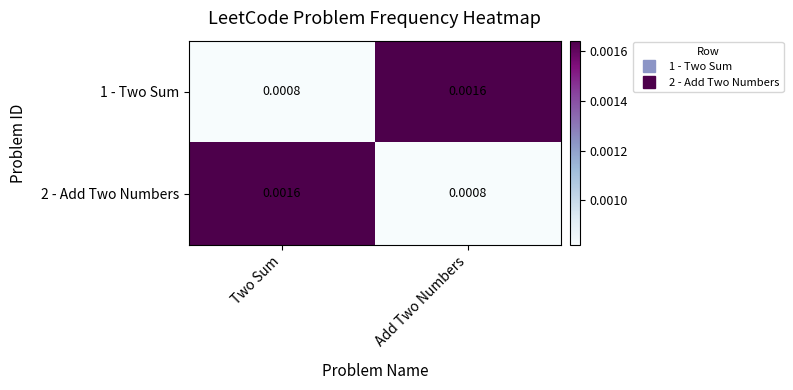

At which label is 1 - Two Sum closest to 0?

Two Sum